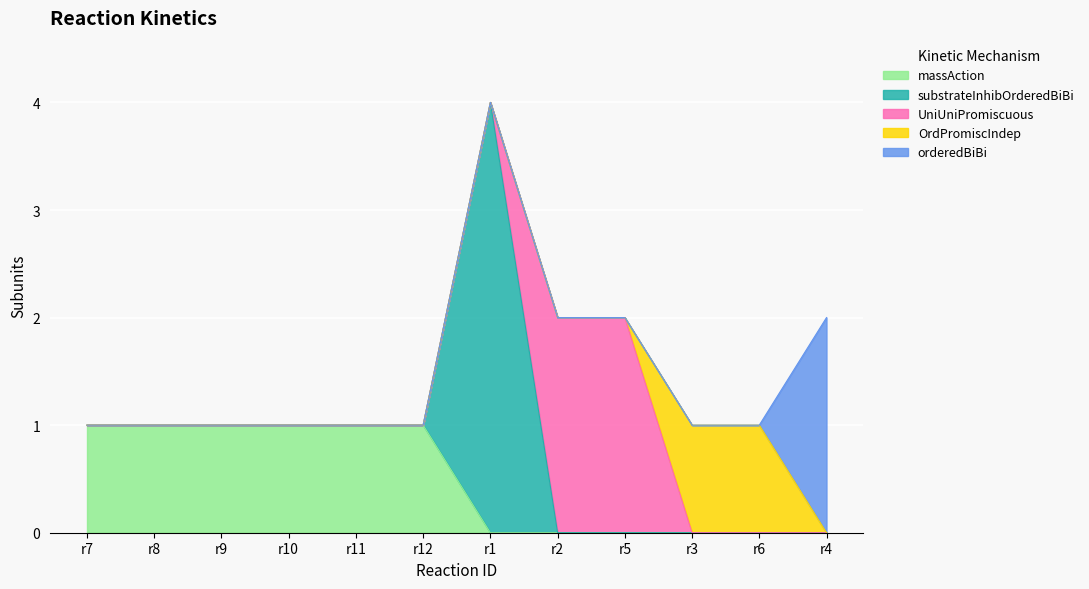

At which category is the sum across all series the highest?

r1